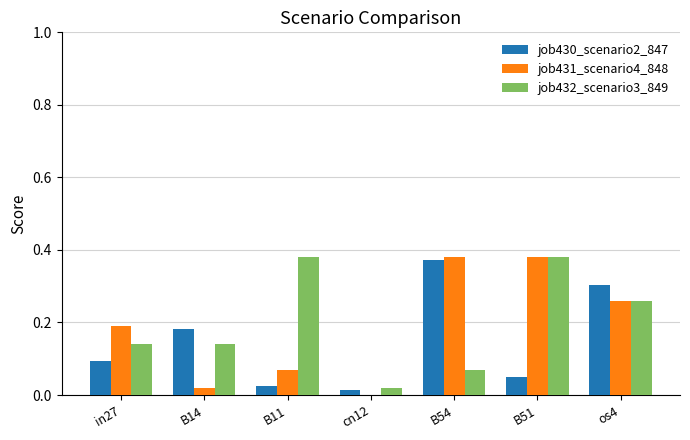

Are the bars horizontal?

No